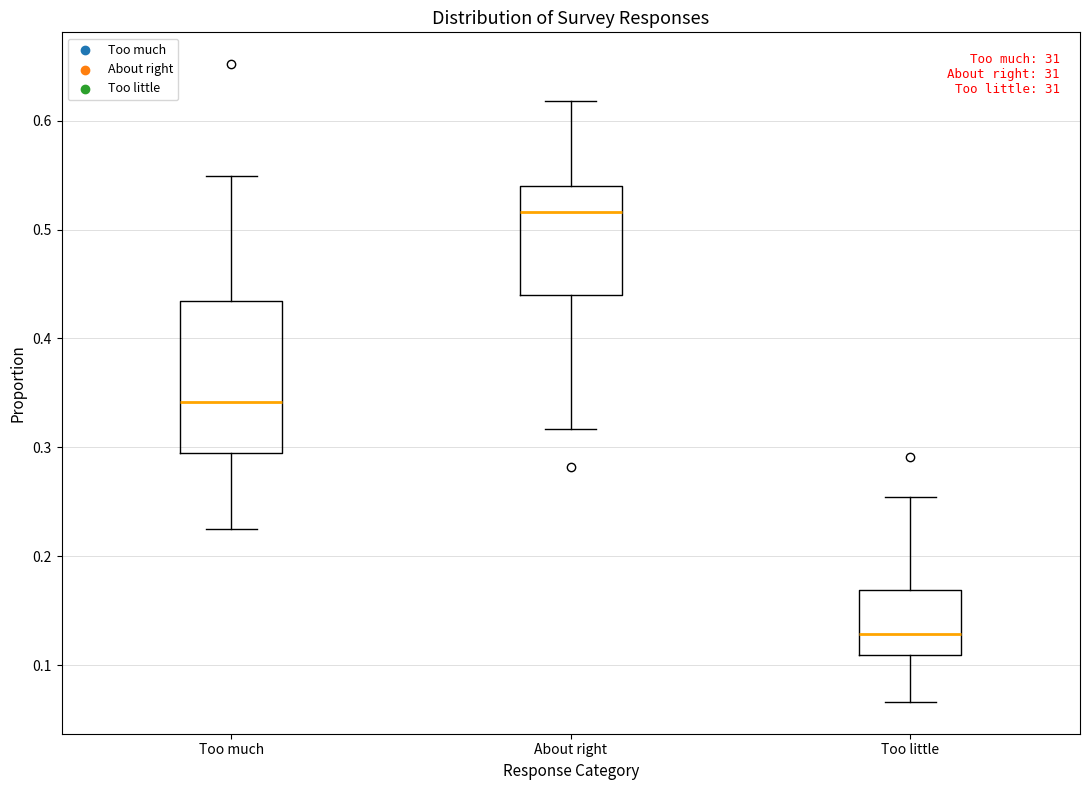

Reading left to right, transcribe this box plot: for each box, give where its median line is, the range the box spans, and where its two whiskers end, as read against the y-axis. The values are not printed on the chart, so give them approximately, as read against the axis.

Too much: median 0.34, box 0.29 to 0.43, whiskers 0.22 to 0.55
About right: median 0.52, box 0.44 to 0.54, whiskers 0.32 to 0.62
Too little: median 0.13, box 0.11 to 0.17, whiskers 0.07 to 0.25